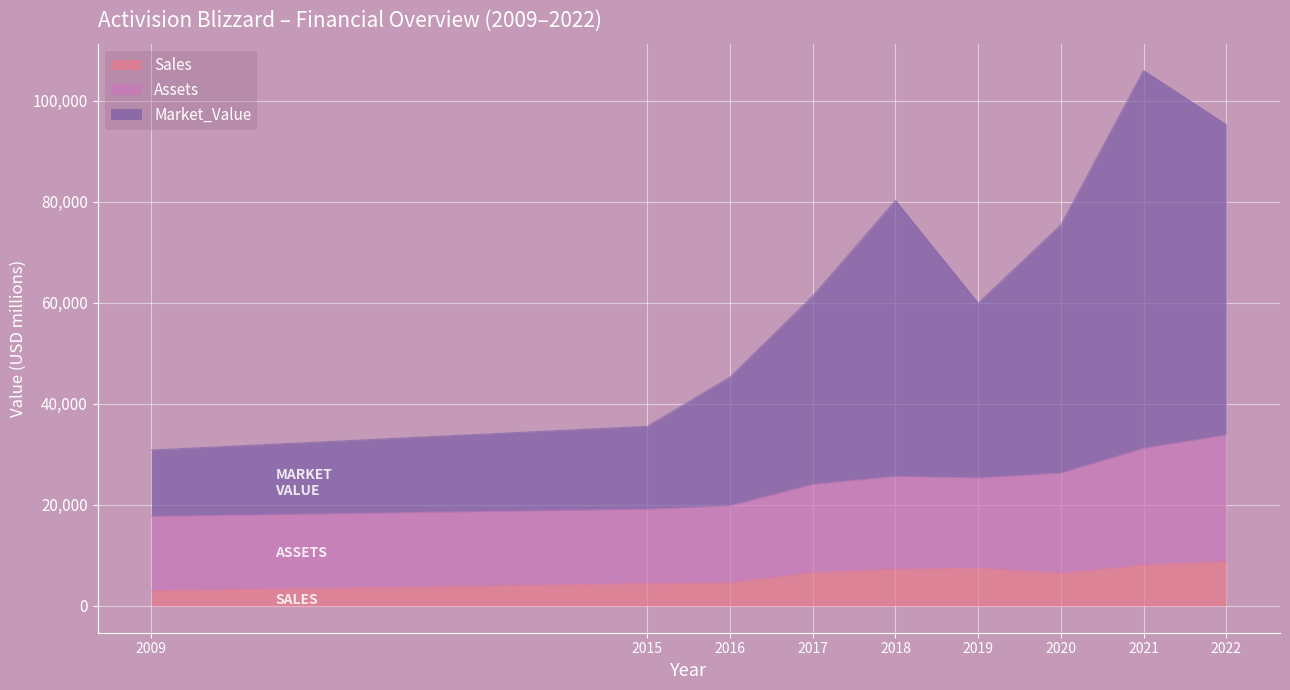

The Assets series shows 19829 at 2016. True or false?

True